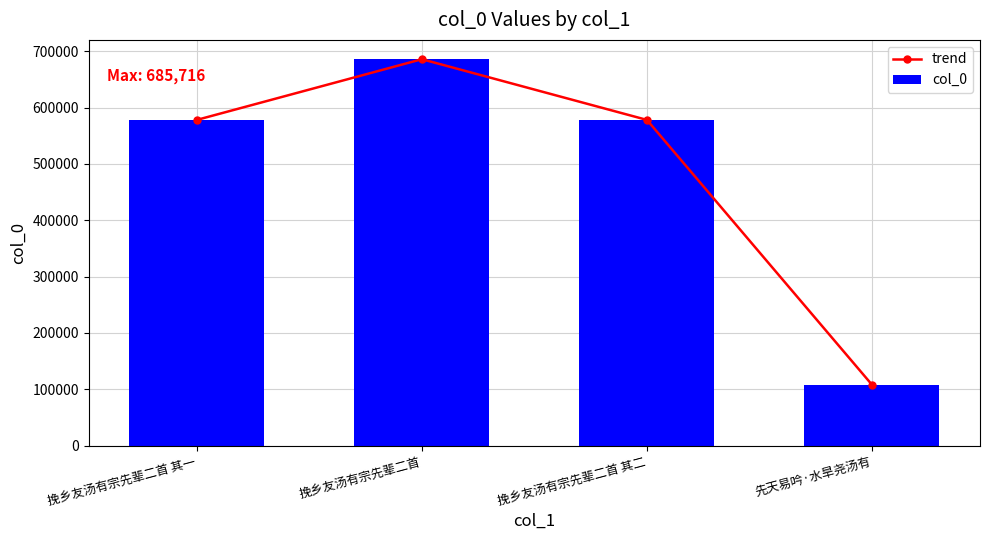

How many distinct data groups are displayed?

2